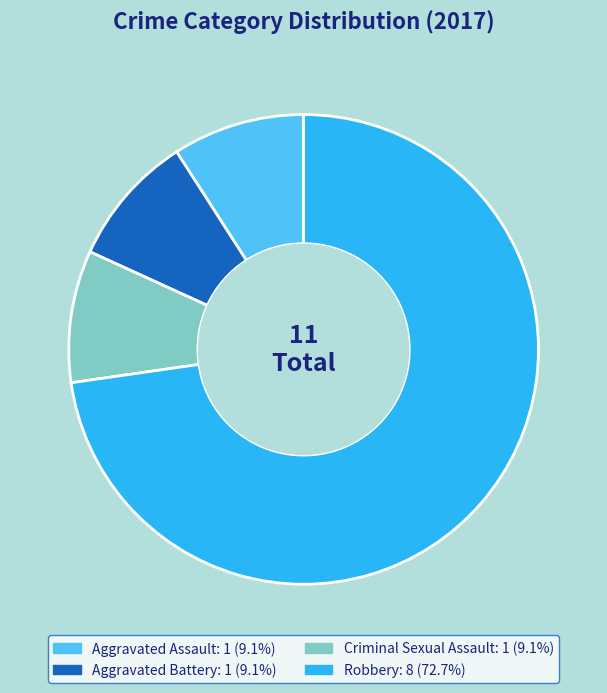

Is it true that Aggravated Assault is 1% of the pie?

False